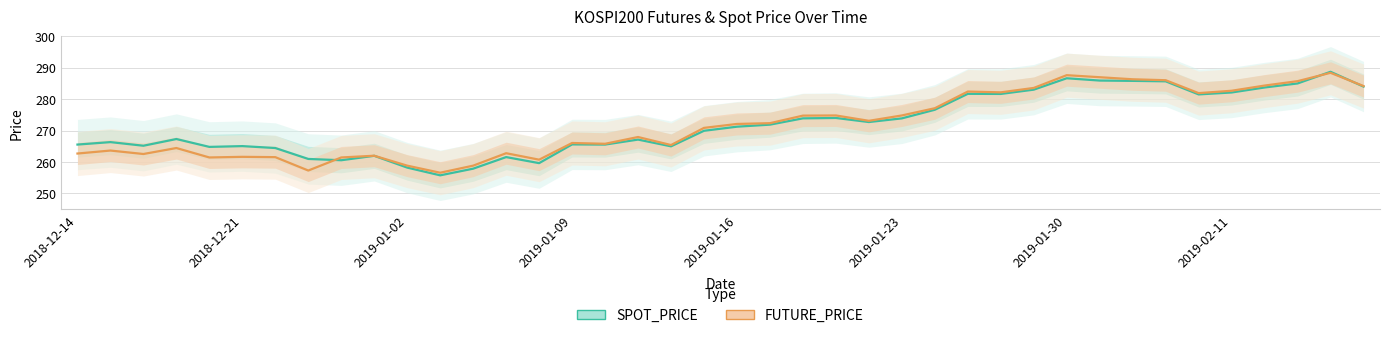

The SPOT_PRICE series shows 255.8 at 11. True or false?

True